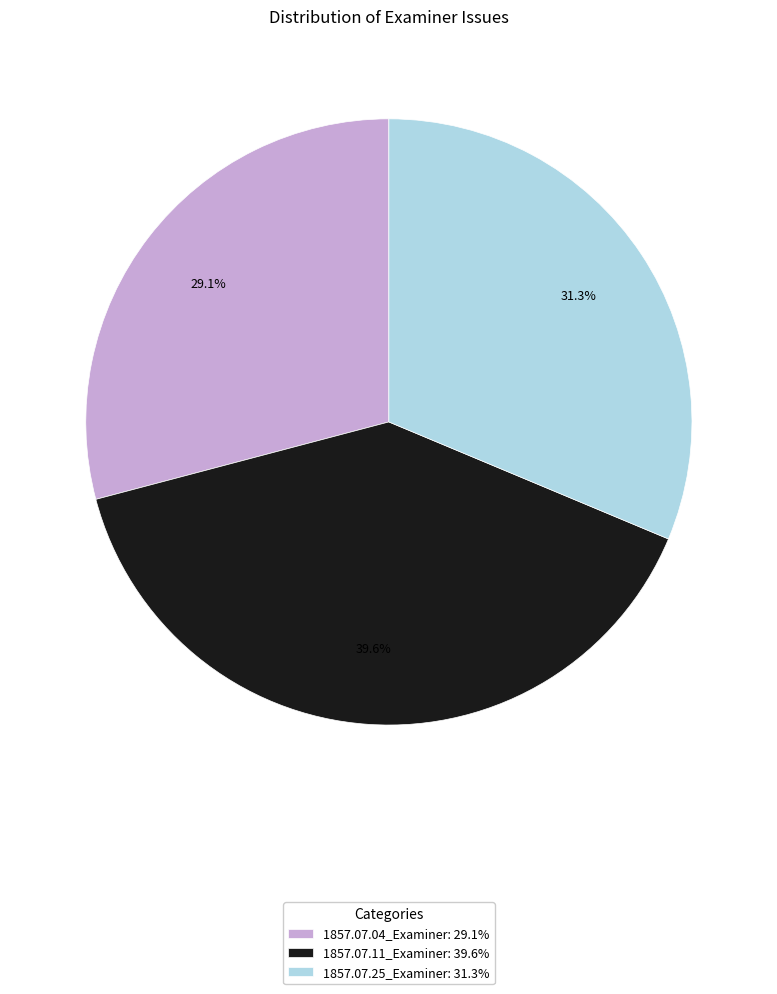

How many segments does this pie chart have?

3